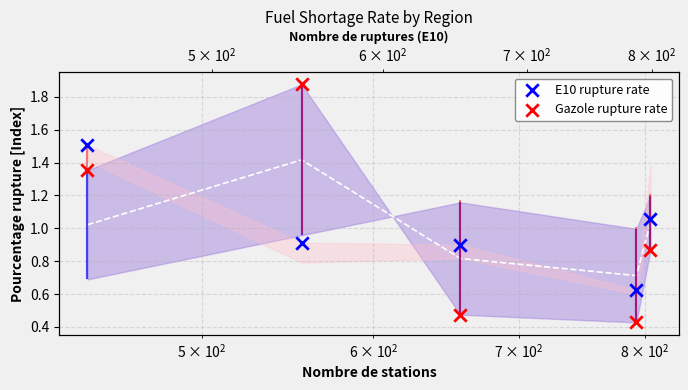

Which series has the largest Y range (max minus min)?

Gazole rupture rate